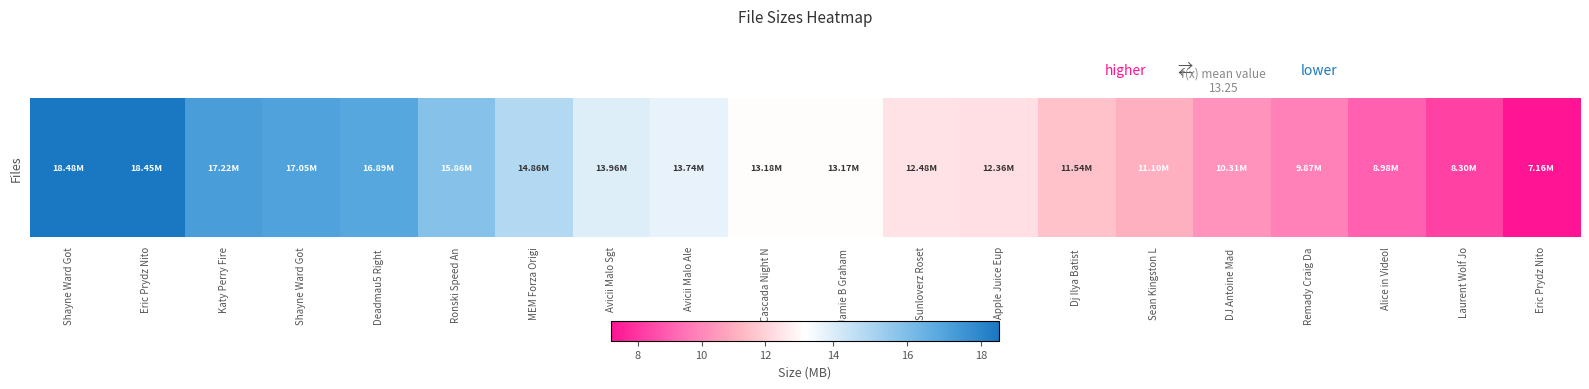

What is the change in value from MEM Forza Origi to Remady Craig Da?

-5.0